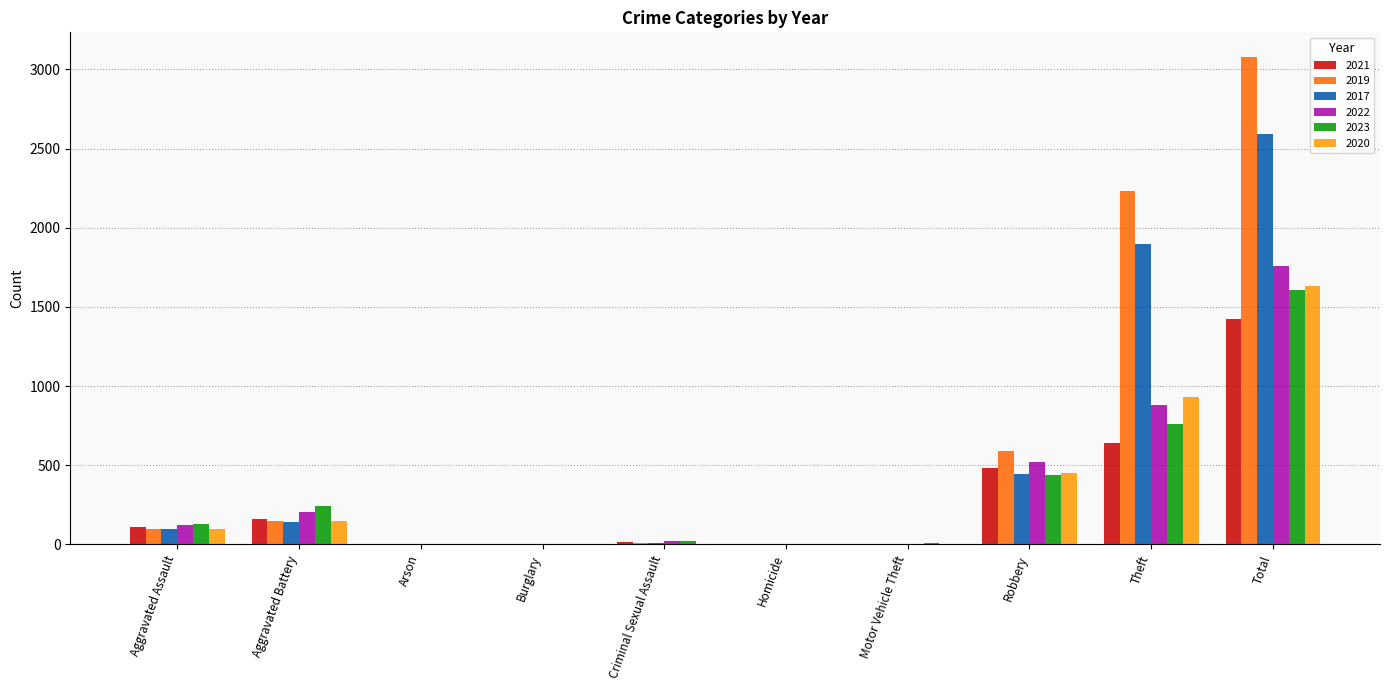

Between Aggravated Battery and Robbery, which series saw the biggest shift?

2019